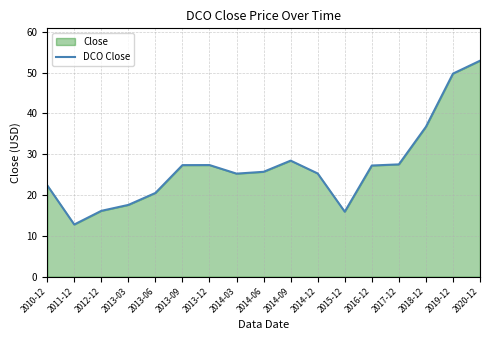

Approximately how many times larger is the value at 2012-12 compared to 2018-12?

0.4